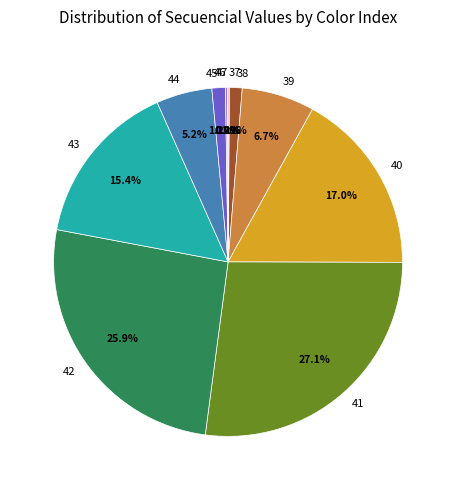

To the nearest percent, what is the combined percentage of 41 and 40?

44%